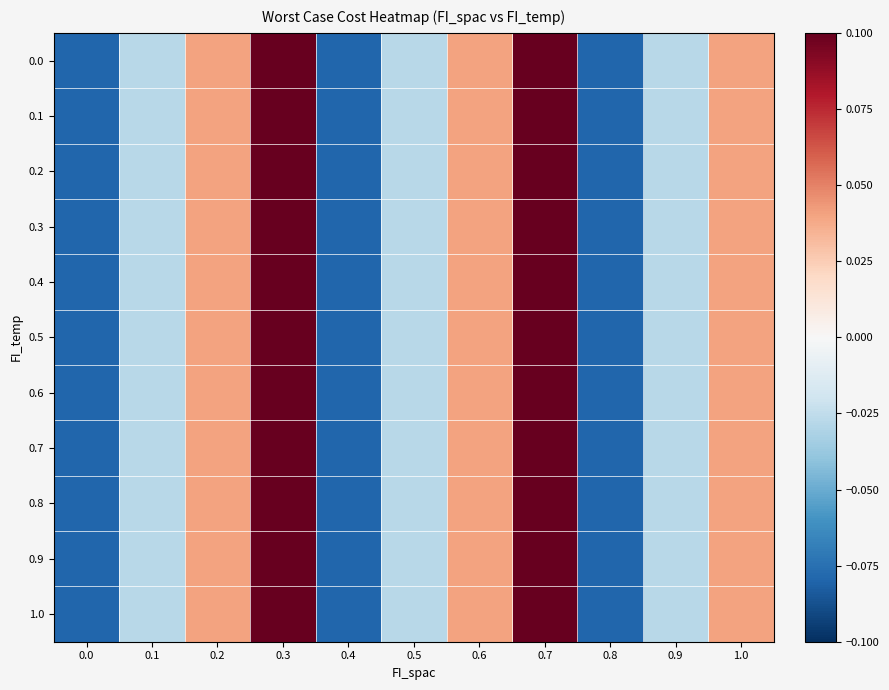

What is the minimum value shown in the chart?

-0.1